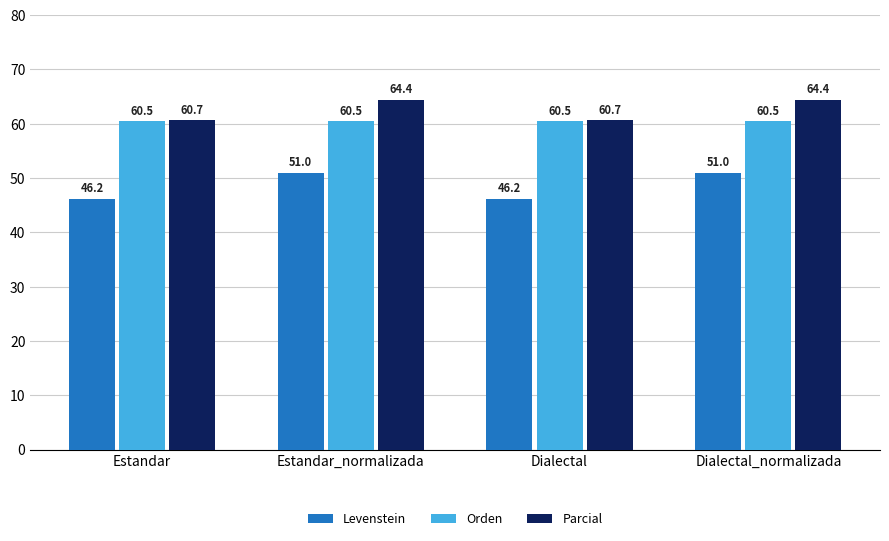

What are all the series names shown in the legend?

Levenstein, Orden, Parcial